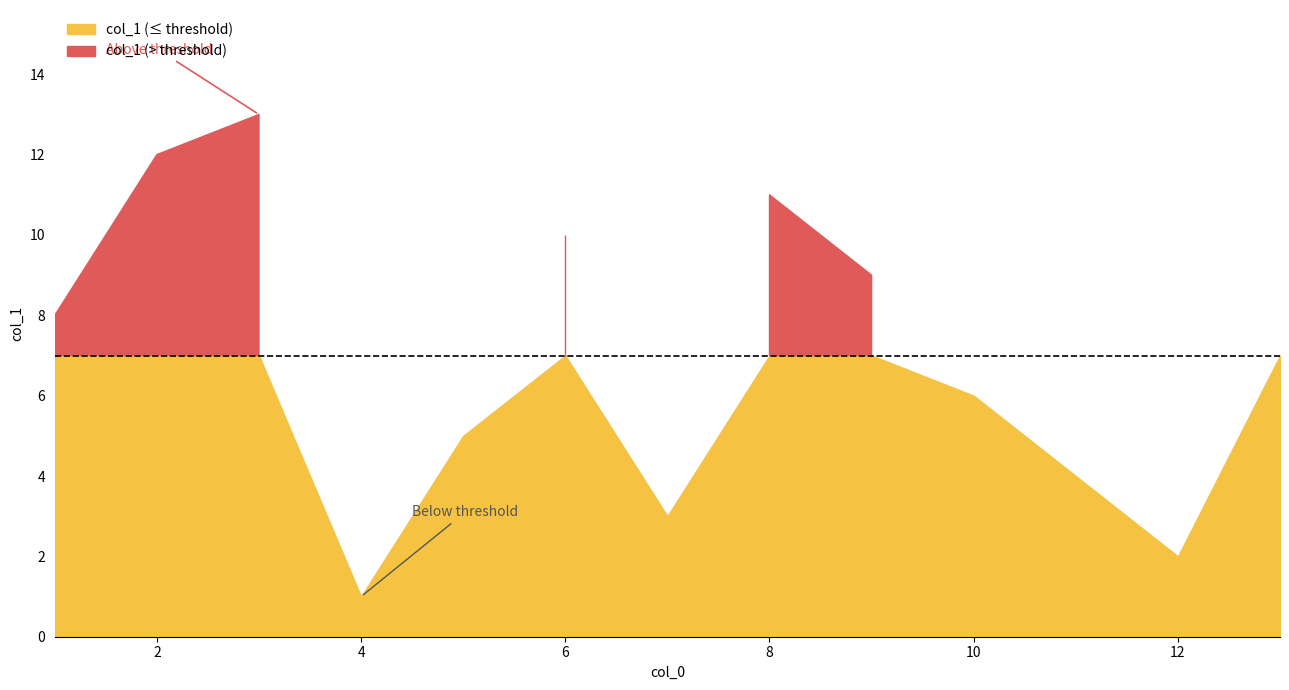

Rank the categories by value from highest to lowest.

3, 2, 8, 6, 9, 1, 13, 10, 5, 11, 7, 12, 4